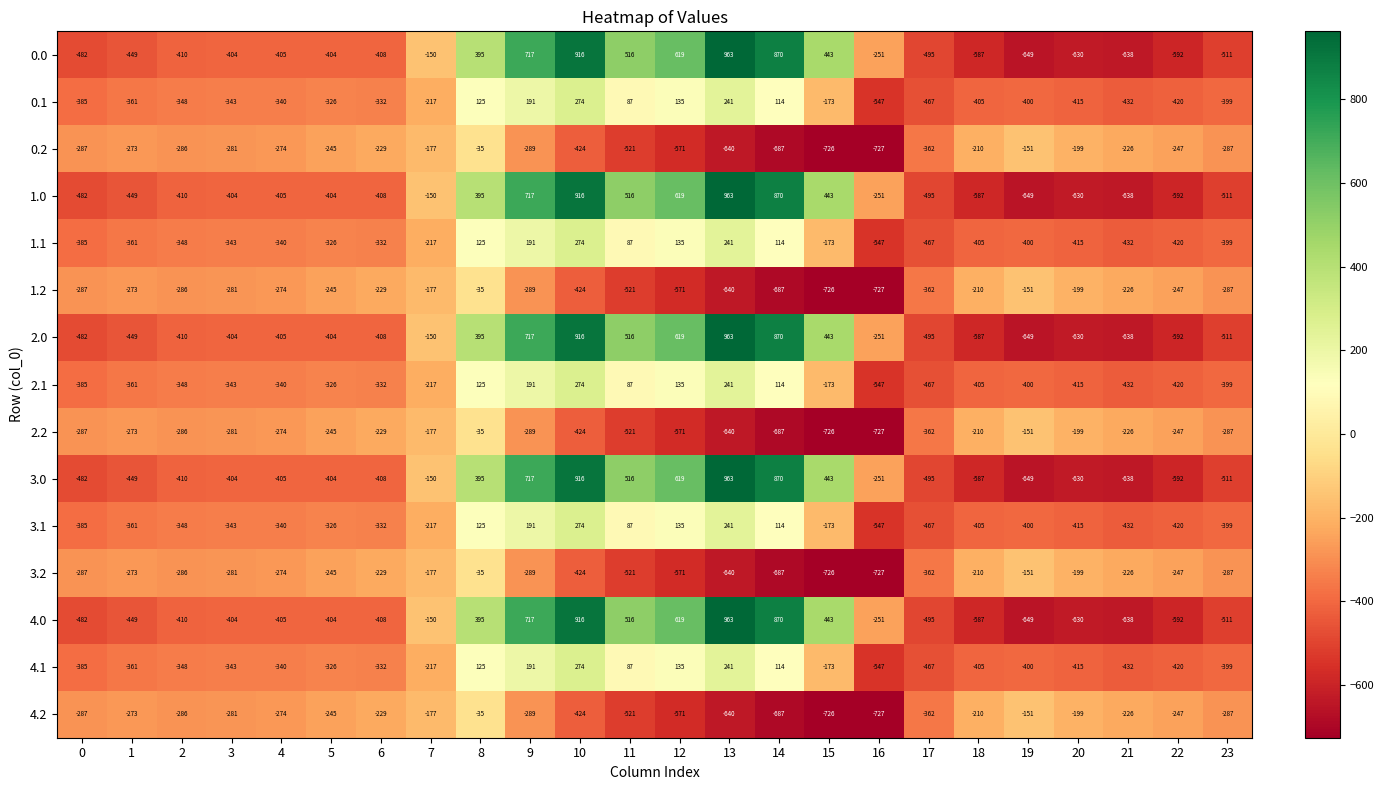

What is the highest value of the 1.0 series?

963